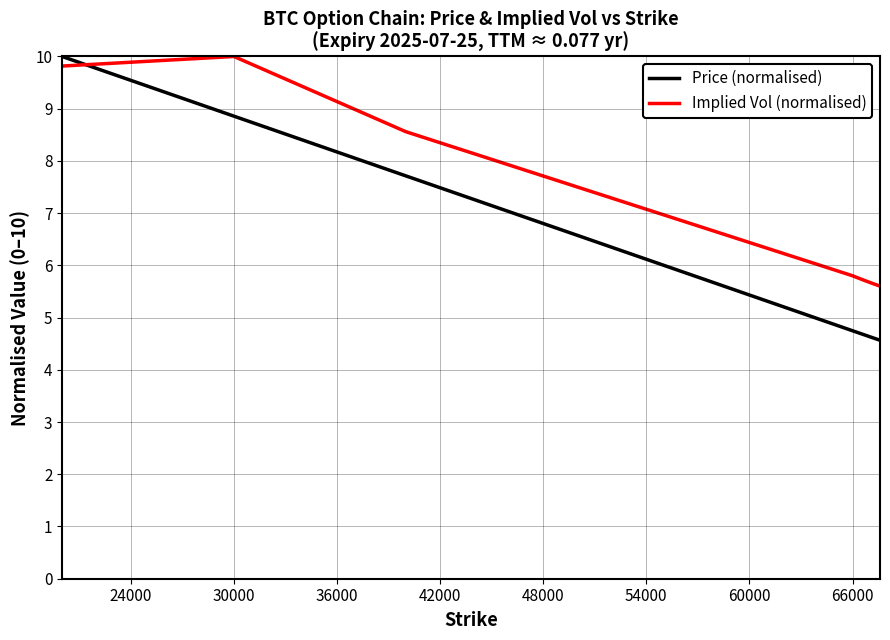

Which series ends up on top after the final intersection of Price (normalised) and Implied Vol (normalised)?

Implied Vol (normalised)